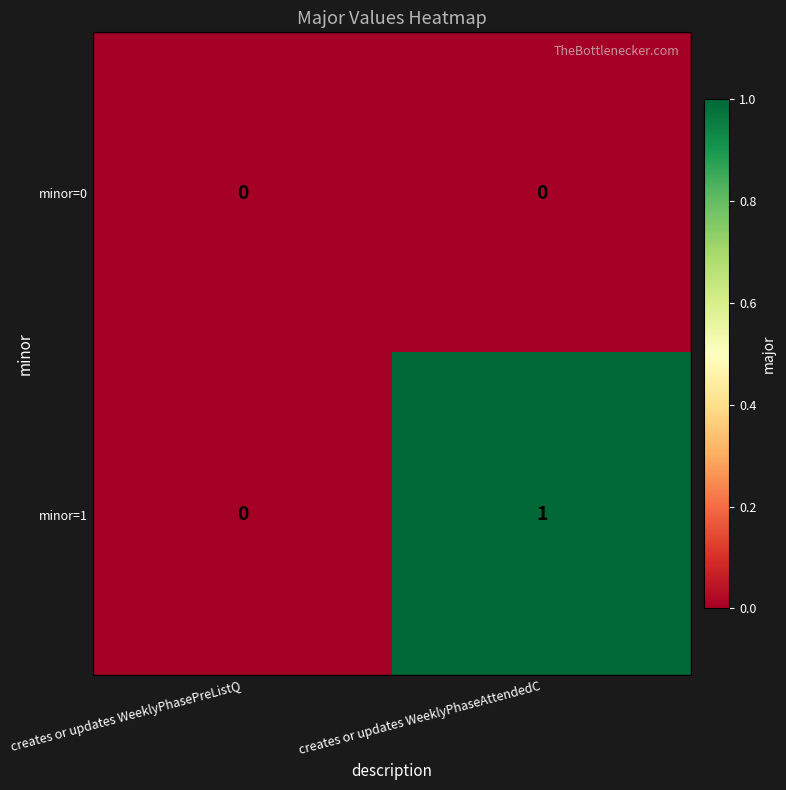

Which category has the highest value across all series?

creates or updates WeeklyPhaseAttendedC